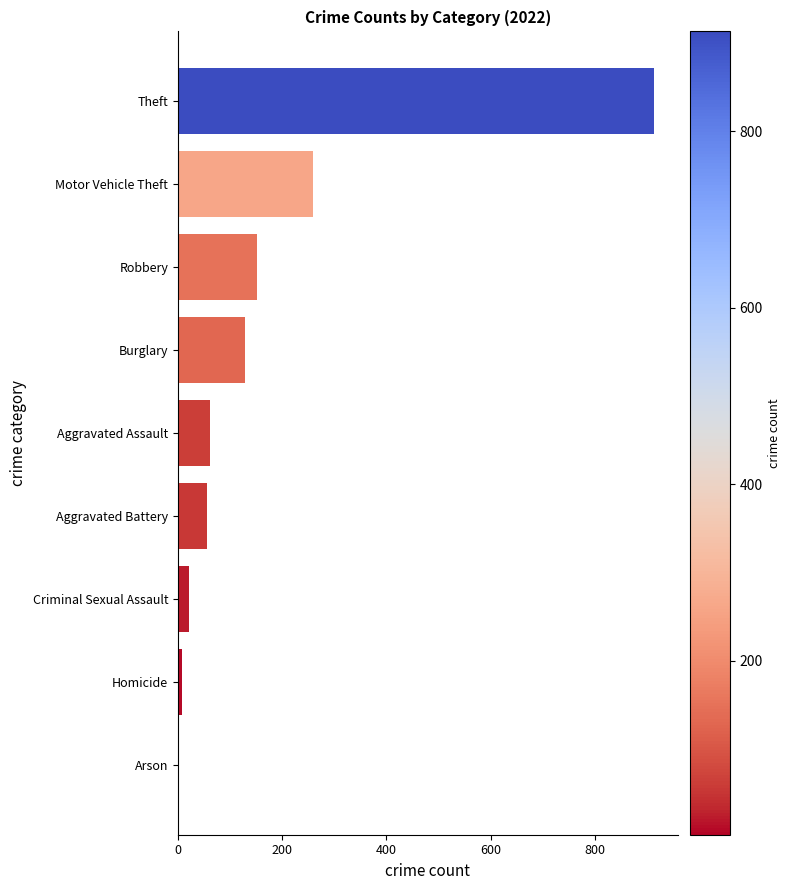

How many values are below 61?

4